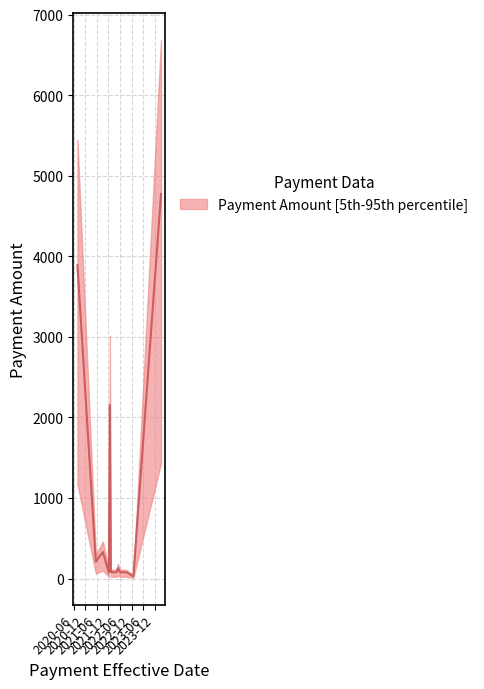

List the labels in order of value, largest first.

2024-03-10, 2020-07-29, 2021-12-23, 2021-09-04, 2021-05-15, 2022-04-29, 2022-01-07, 2022-02-08, 2022-03-06, 2022-04-08, 2022-06-03, 2022-07-06, 2022-08-09, 2022-09-08, 2021-12-07, 2022-12-30